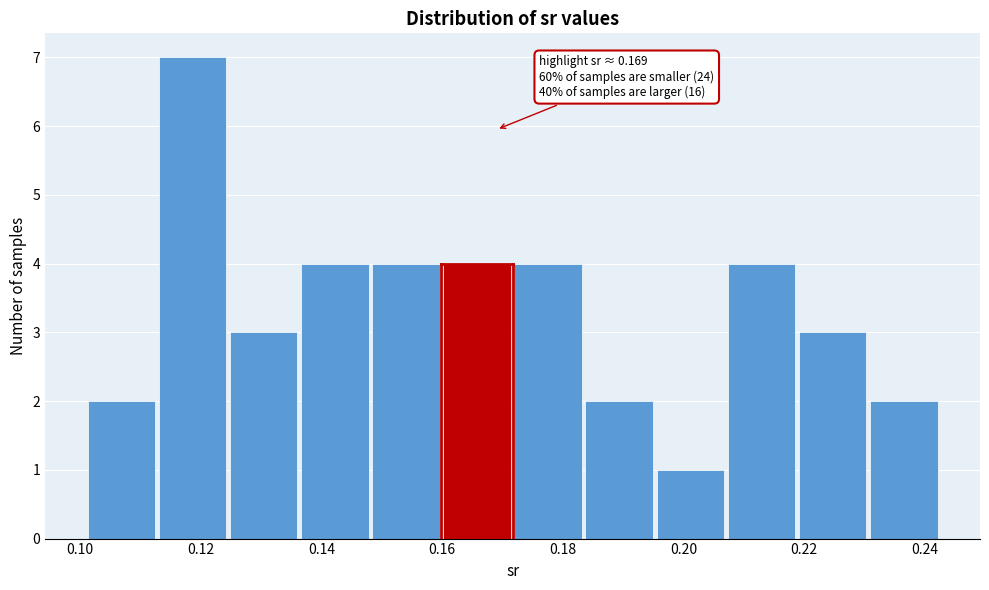

Which range on the x-axis has the tallest bar?

0.112 to 0.124